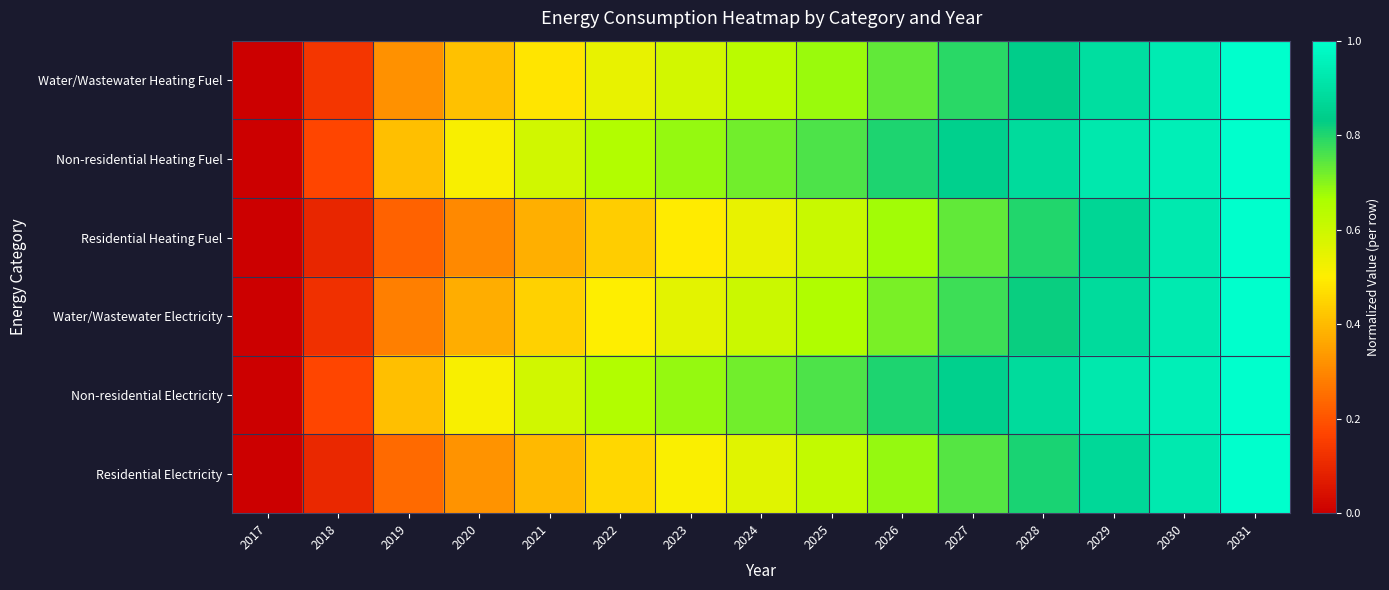

Which series has the largest total across all categories?

Non-residential Heating Fuel